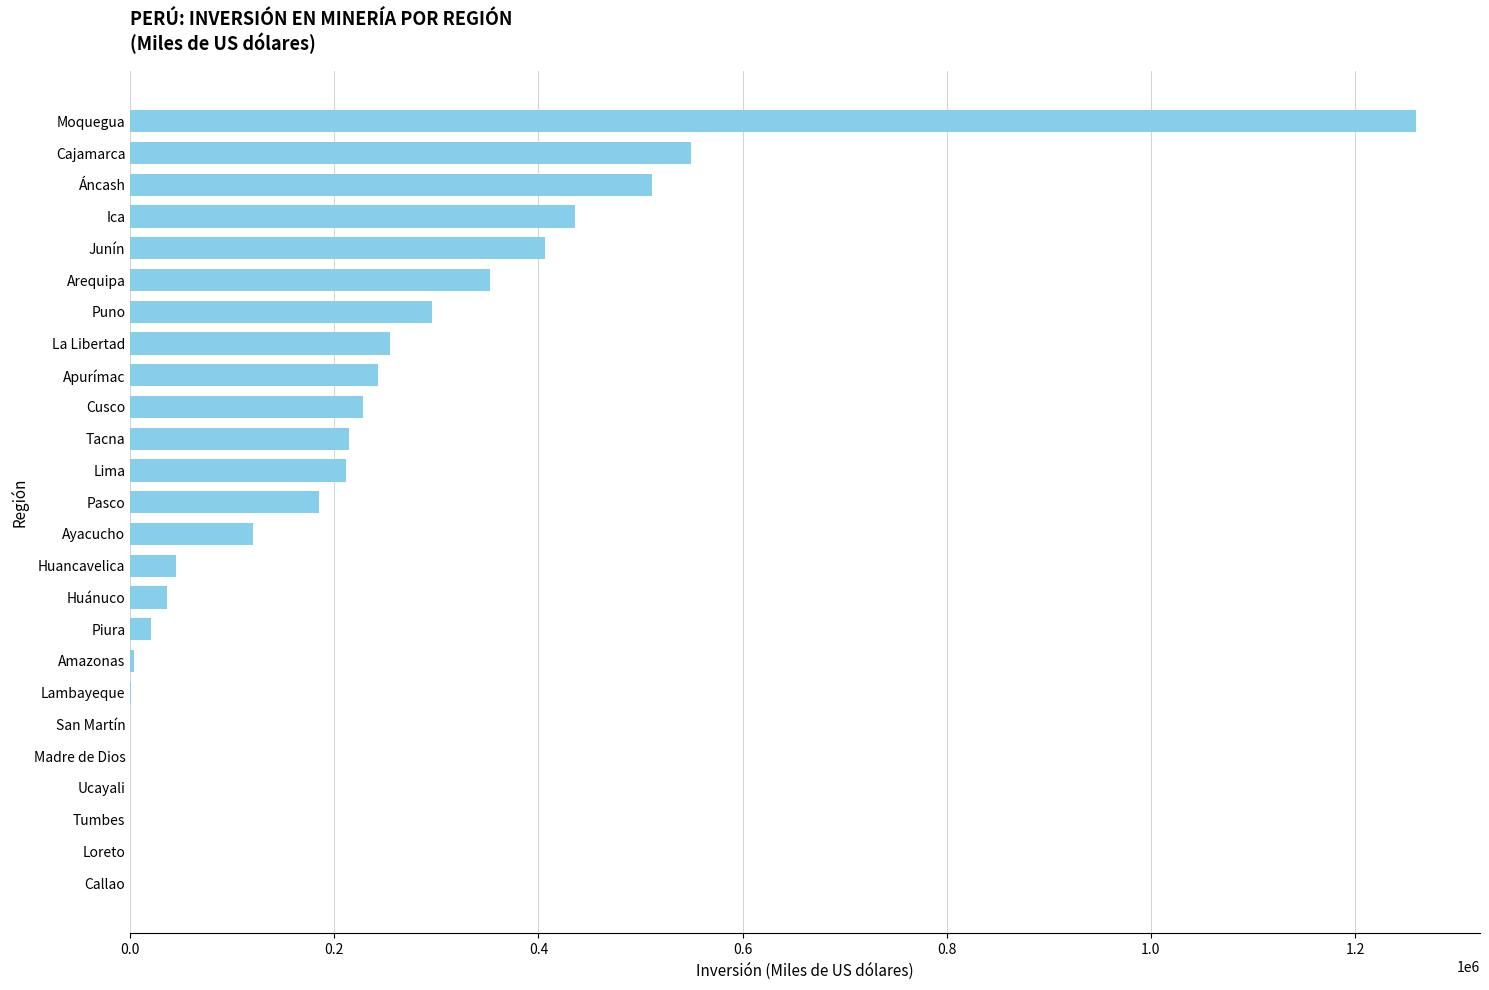

What is the maximum value shown in the chart?

1259522.4